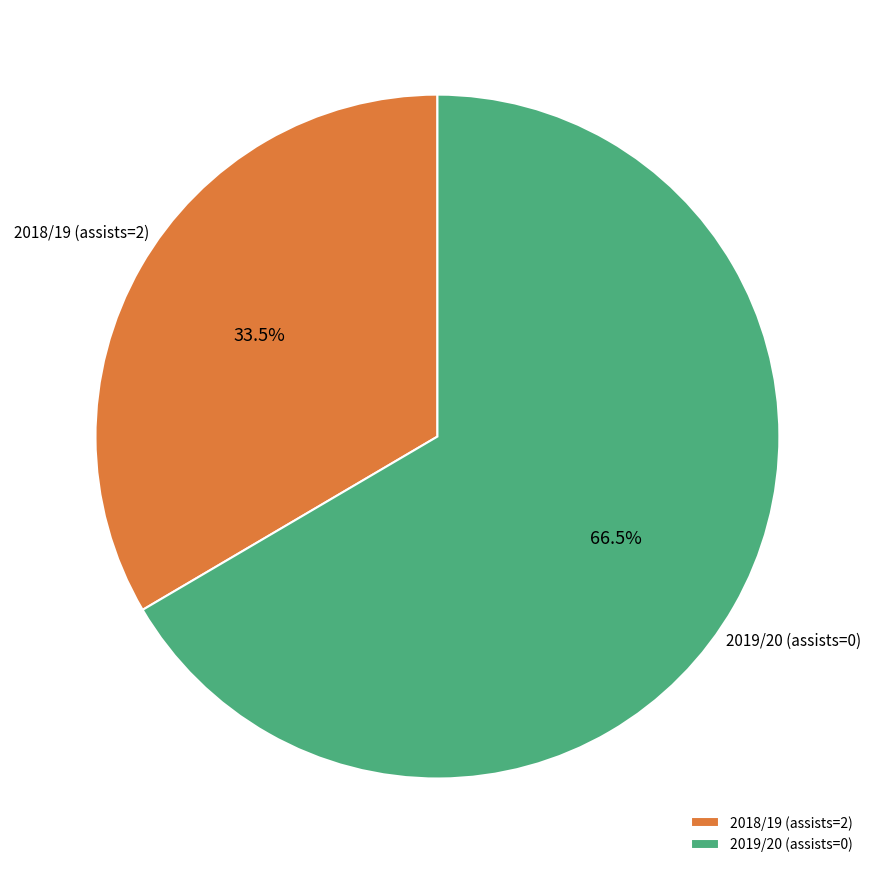

What is the ratio of the value at 2018/19 (assists=2) to the value at 2019/20 (assists=0)?

0.5